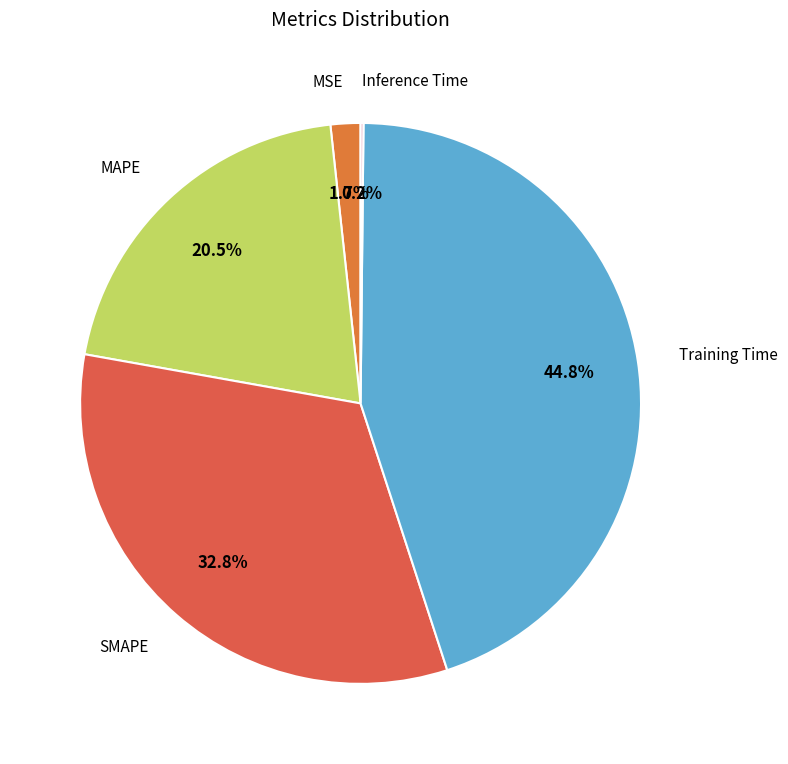

What percentage is the SMAPE slice, to the nearest percent?

33%